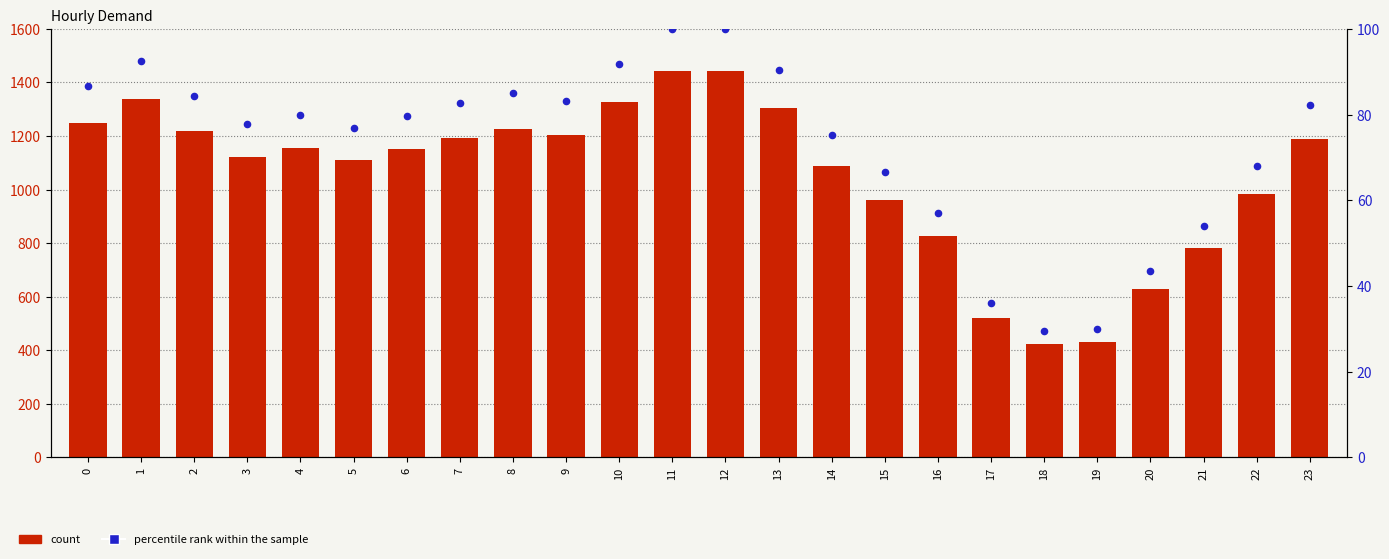

Which series has the widest spread of Y values?

Demand